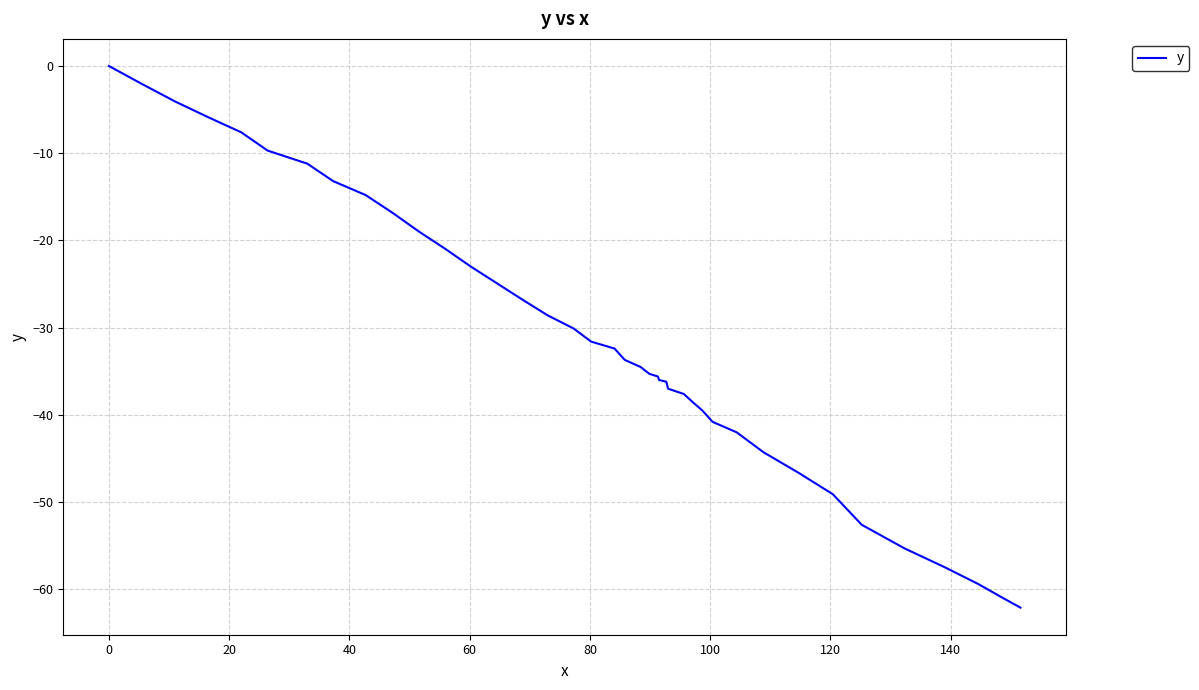

How many negative values are there?

39